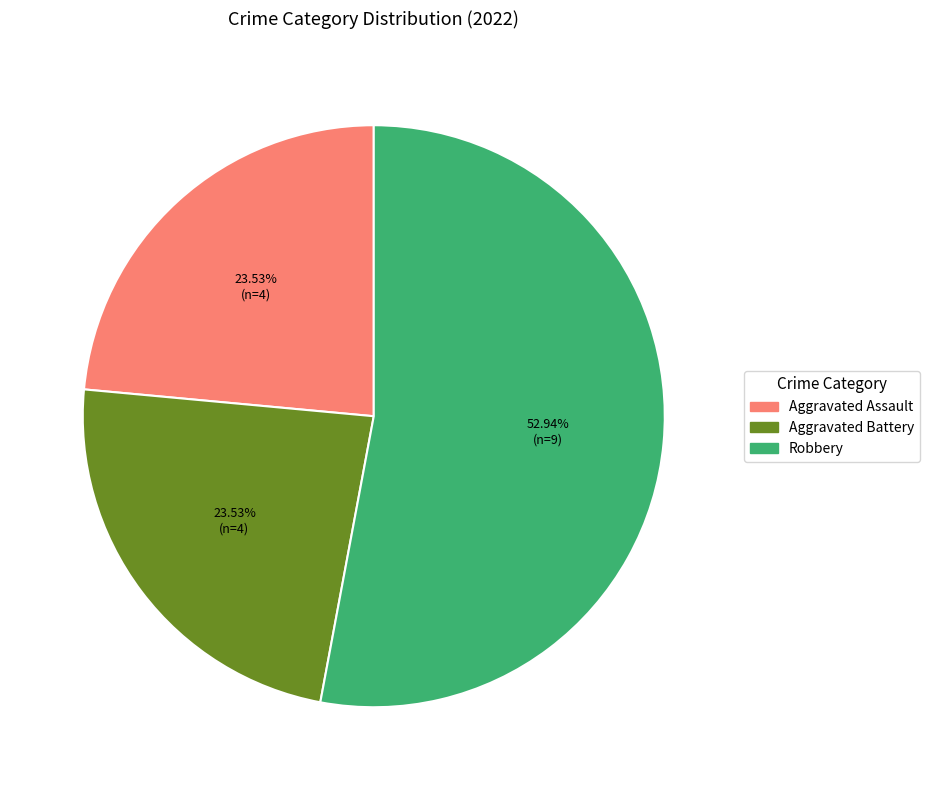

Is there a majority slice in this chart?

Yes